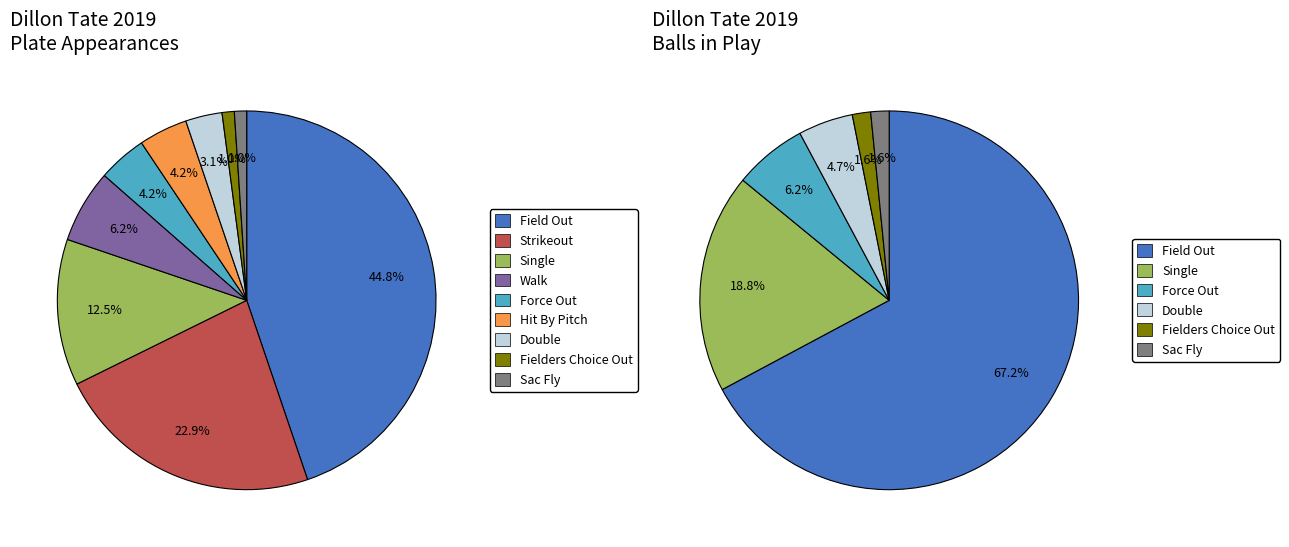

What is the change in value from walk to double?

-3